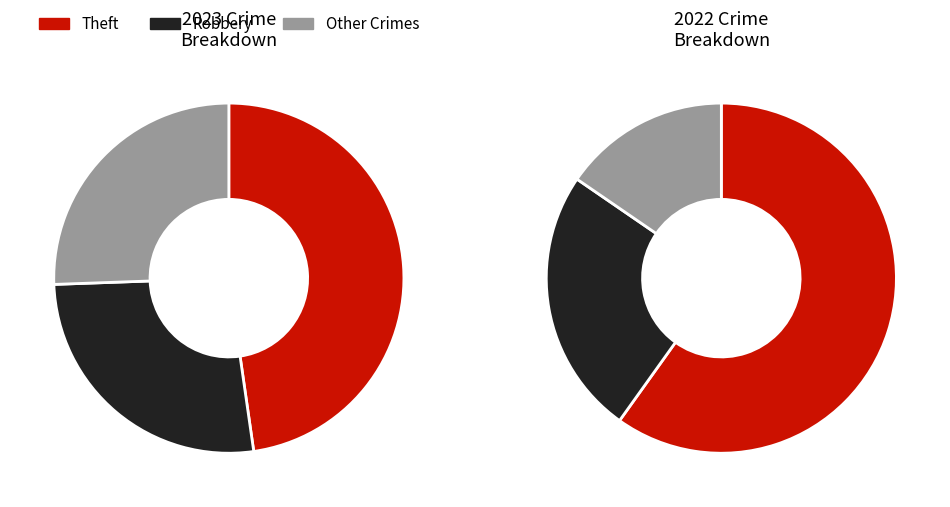

What percentage is NOT represented by values_2022?

85.2%